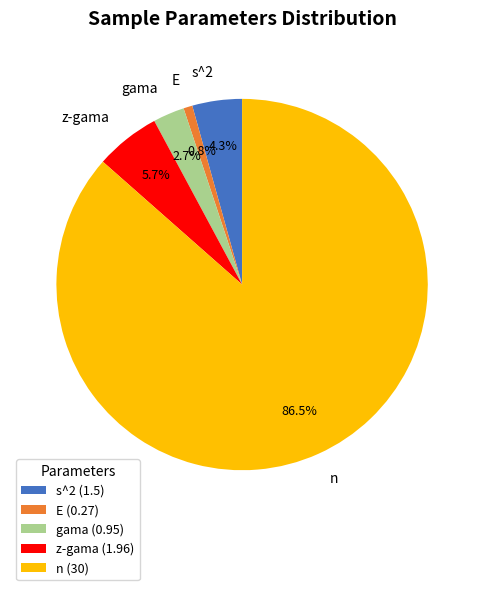

How many slices are in this pie chart?

5